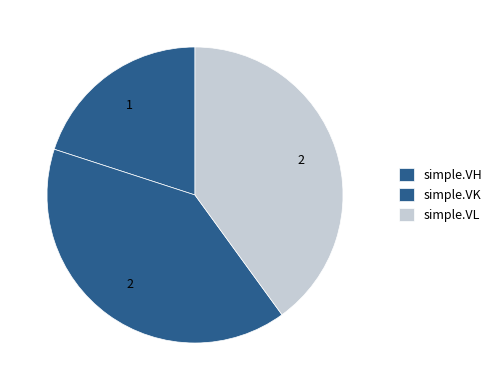

How much of the chart is everything except simple.VH?

80.0%